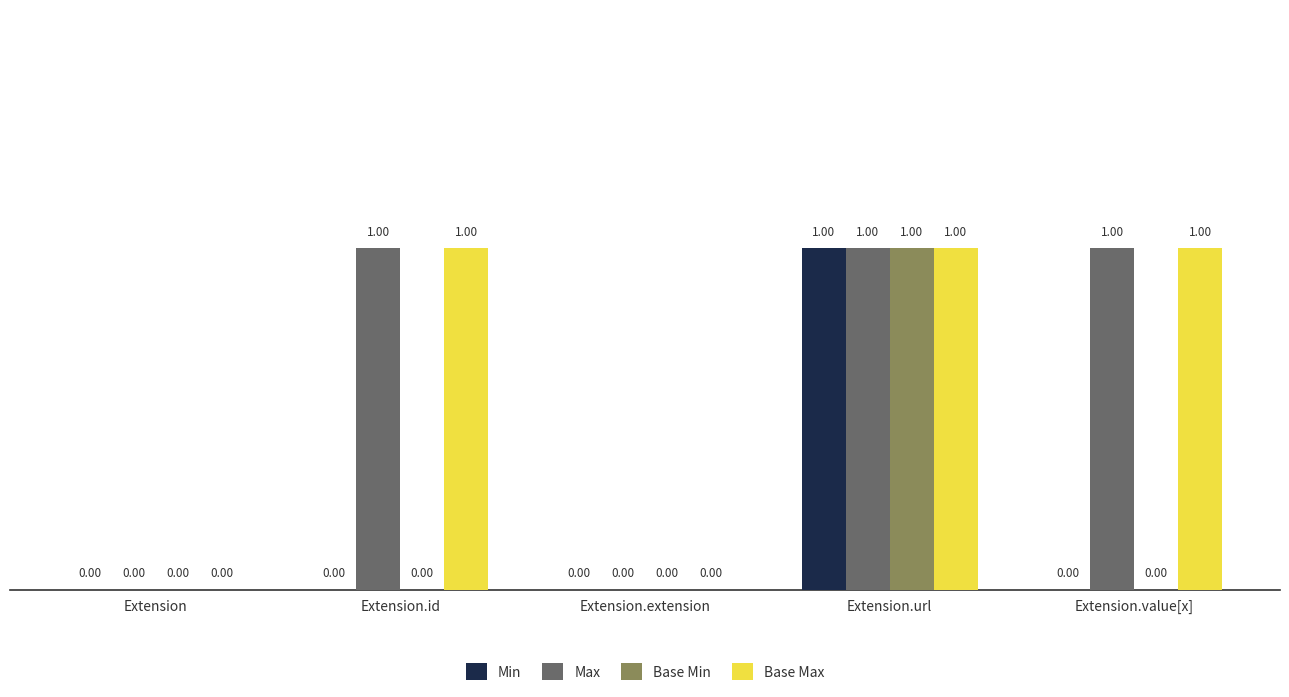

At which label does Min reach its peak?

Extension.url